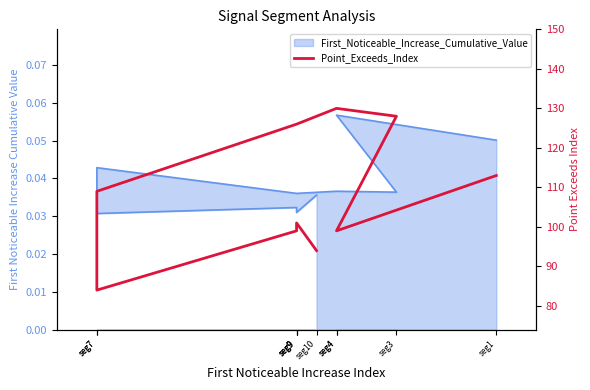

Reading left to right, list all the values displayed in this chart.

113	99	128	130	126	109	84	99	101	94